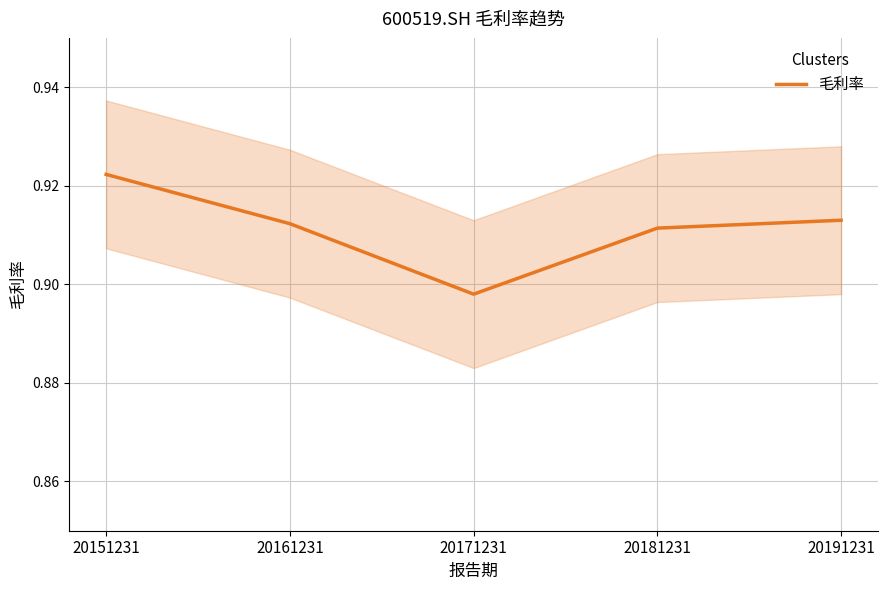

True or false: the data shows 0.6 at 20171231.

False